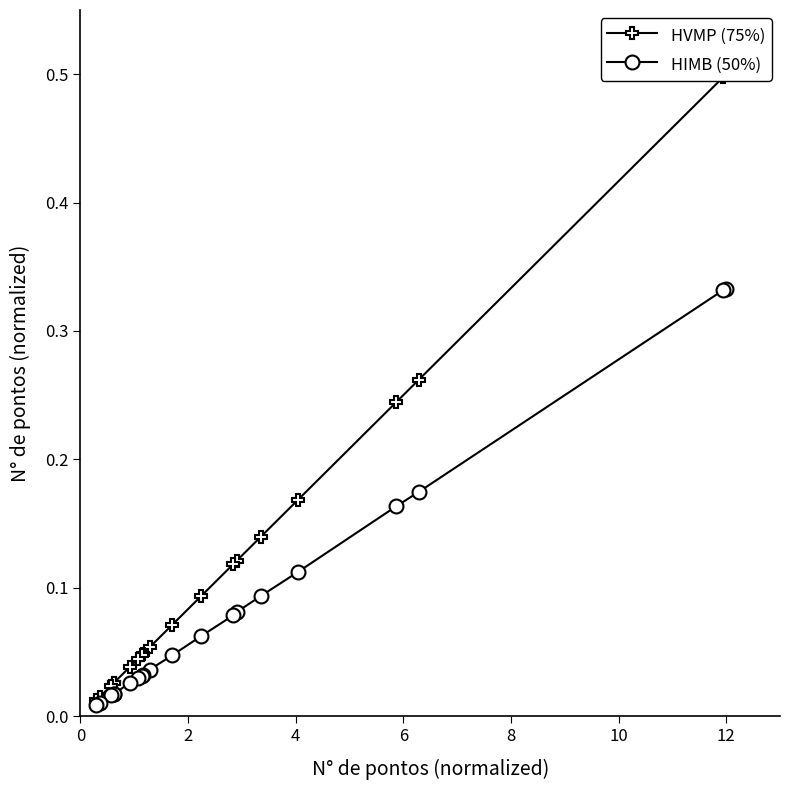

True or false: HVMP (75%) has more than 0 points higher than both neighbors.

False